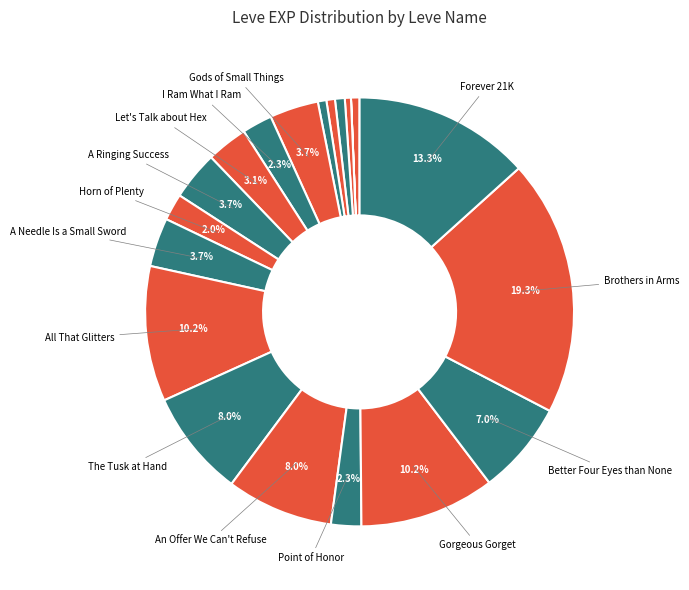

Rank the categories by value from lowest to highest.

Needful Rings, Arms for the Poor, Copper and Robbers, Bad Bromance, Water of Life, Hora at Me, Horn of Plenty, I Ram What I Ram, Point of Honor, Let's Talk about Hex, Gods of Small Things, A Ringing Success, A Needle Is a Small Sword, Better Four Eyes than None, The Tusk at Hand, An Offer We Can't Refuse, All That Glitters, Gorgeous Gorget, Forever 21K, Brothers in Arms